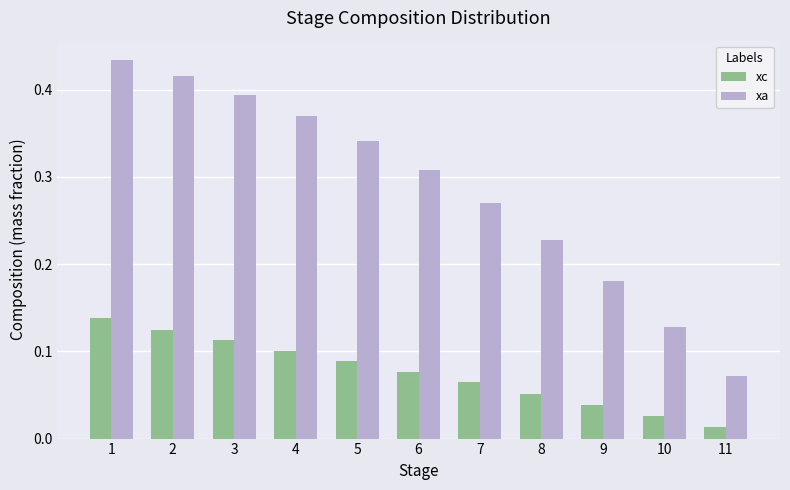

Which category has the lowest value in the xa series?

11